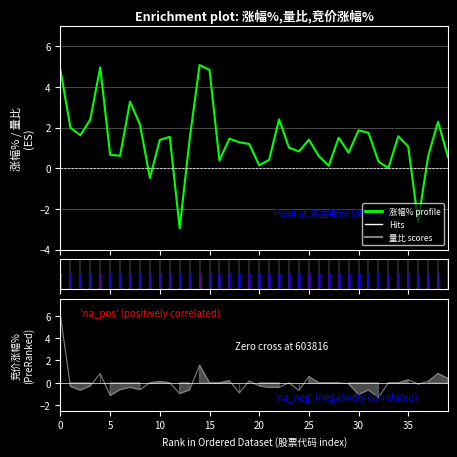

The value of 涨幅% profile at 0 is 4.8. True or false?

True